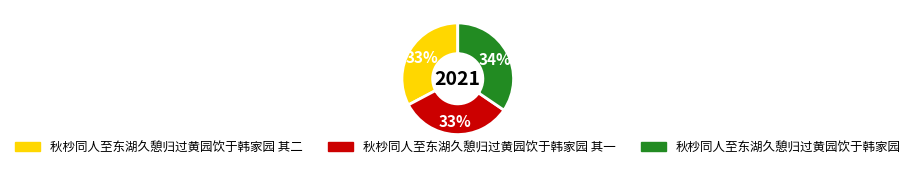

Is there a majority slice in this chart?

No